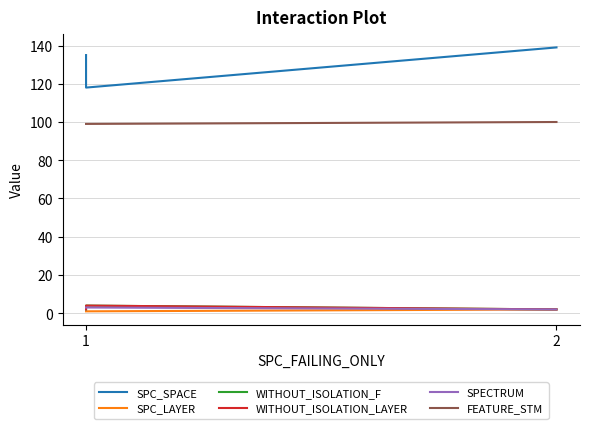

What is the difference between the maximum and minimum values in the WITHOUT_ISOLATION_LAYER series?

2